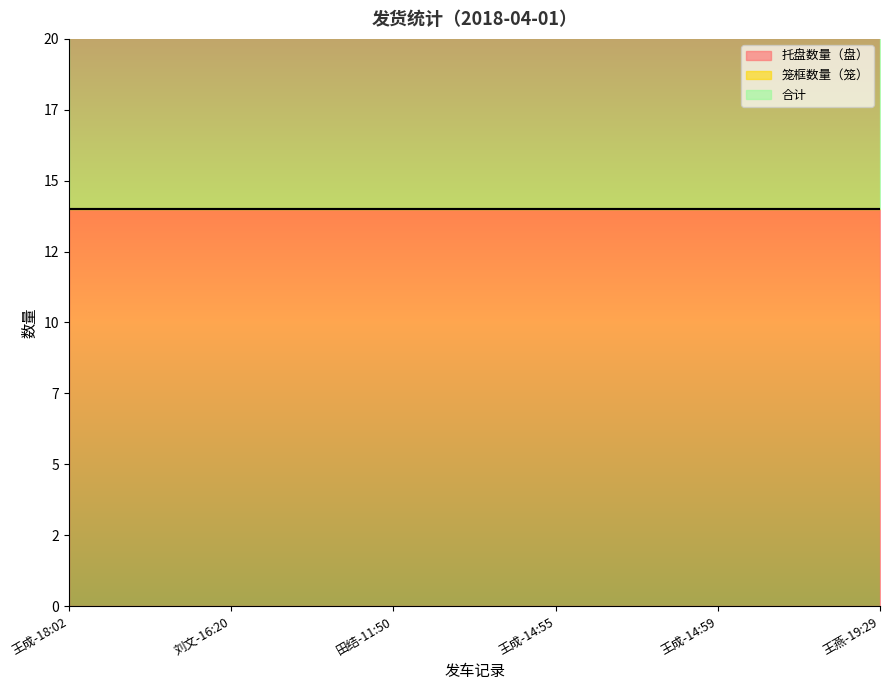

At which category does the chart reach its peak across all series?

王成-18:02